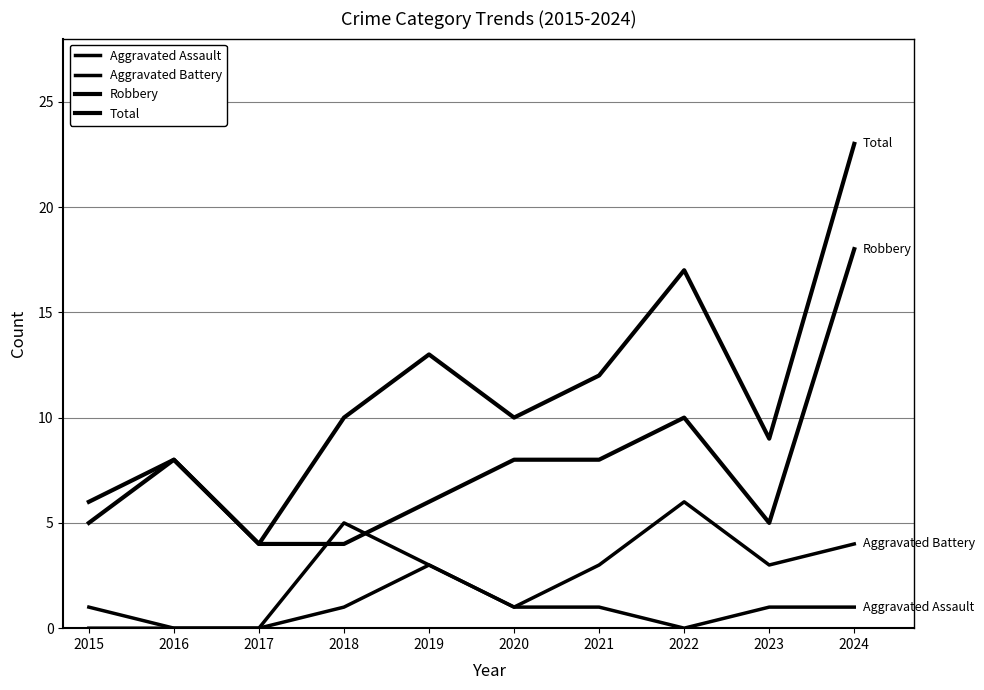

True or false: Total and Aggravated Battery intersect in this chart.

False